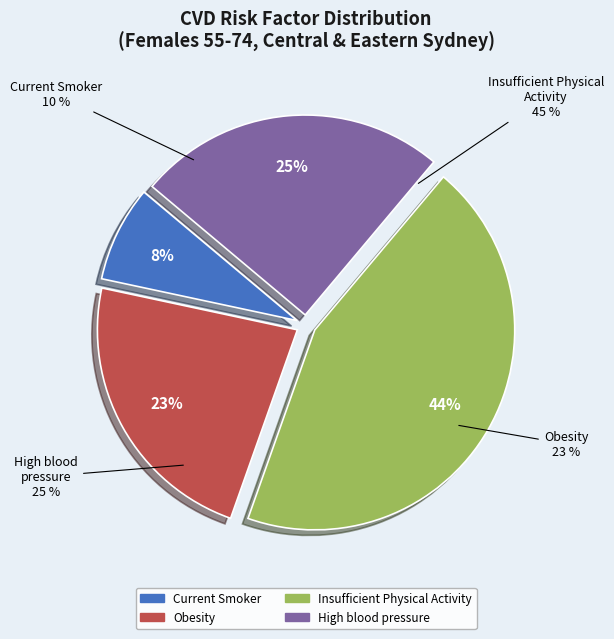

What is the smallest slice in the pie chart?

Current Smoker